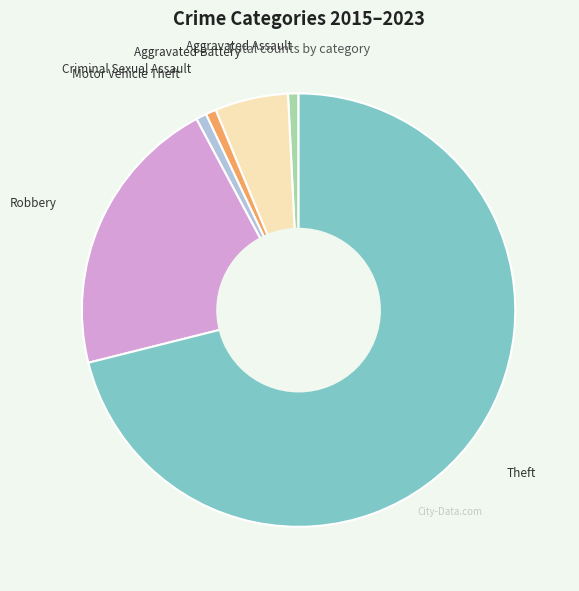

Approximately how many times larger is the value at Robbery compared to Criminal Sexual Assault?

27.0